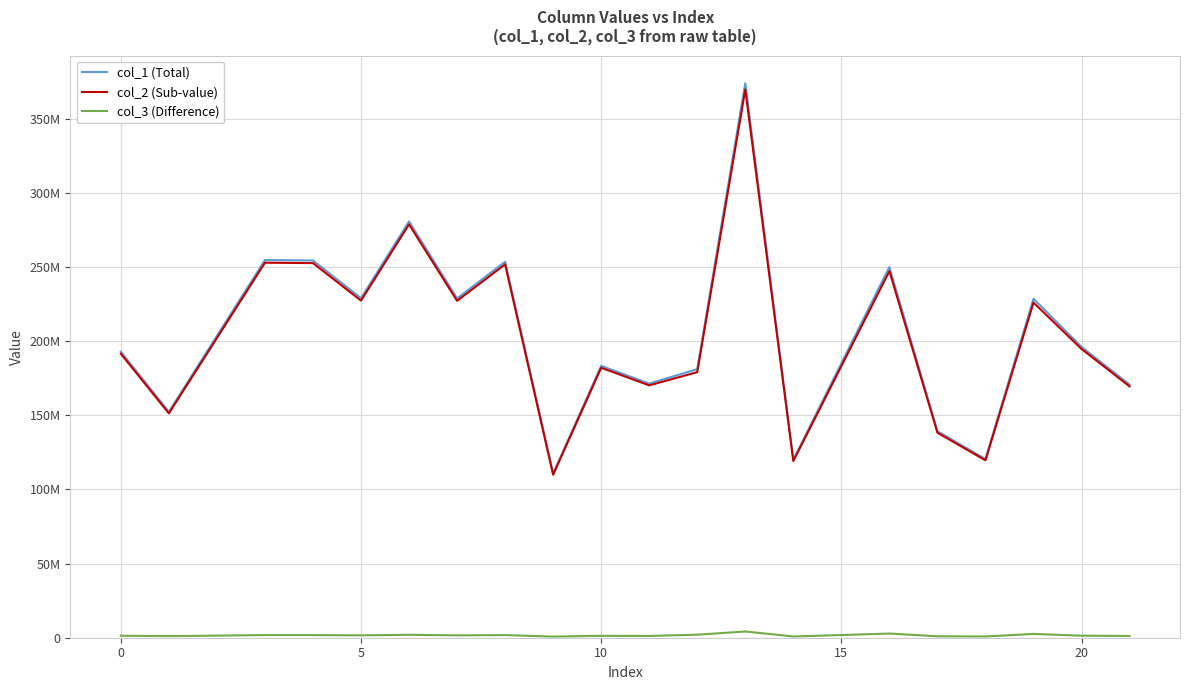

What are all the series names shown in the legend?

col_1 (Total), col_2 (Sub-value), col_3 (Difference)